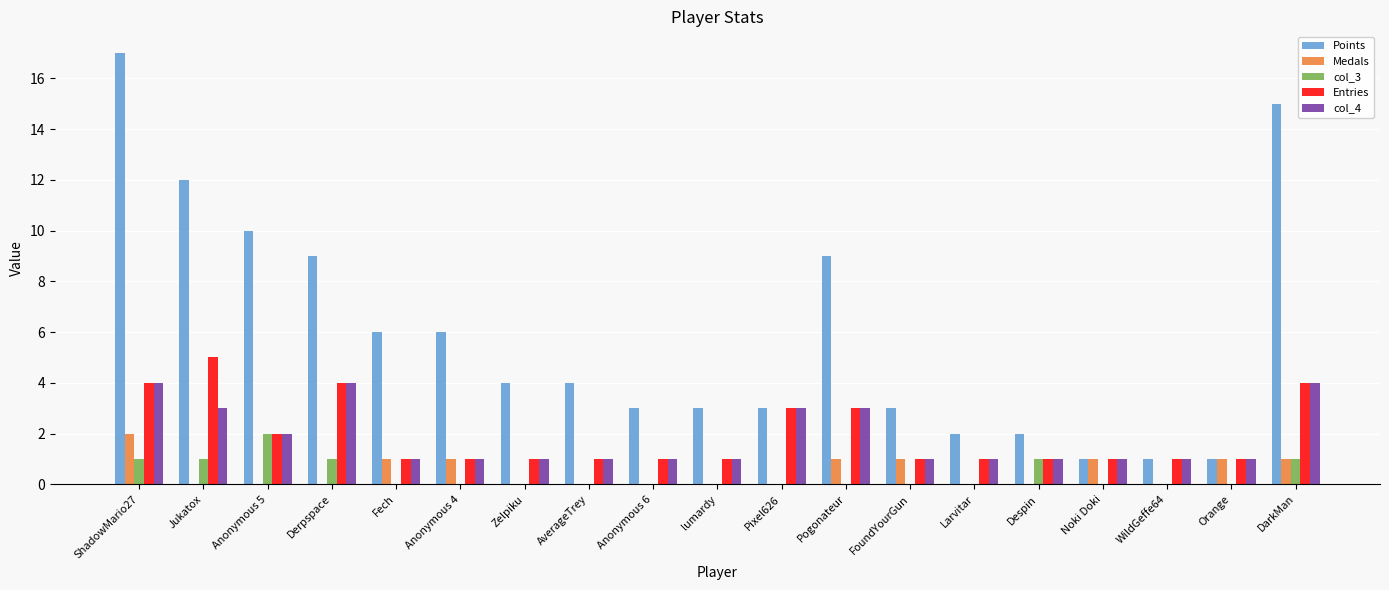

Which series has the largest total across all categories?

Points